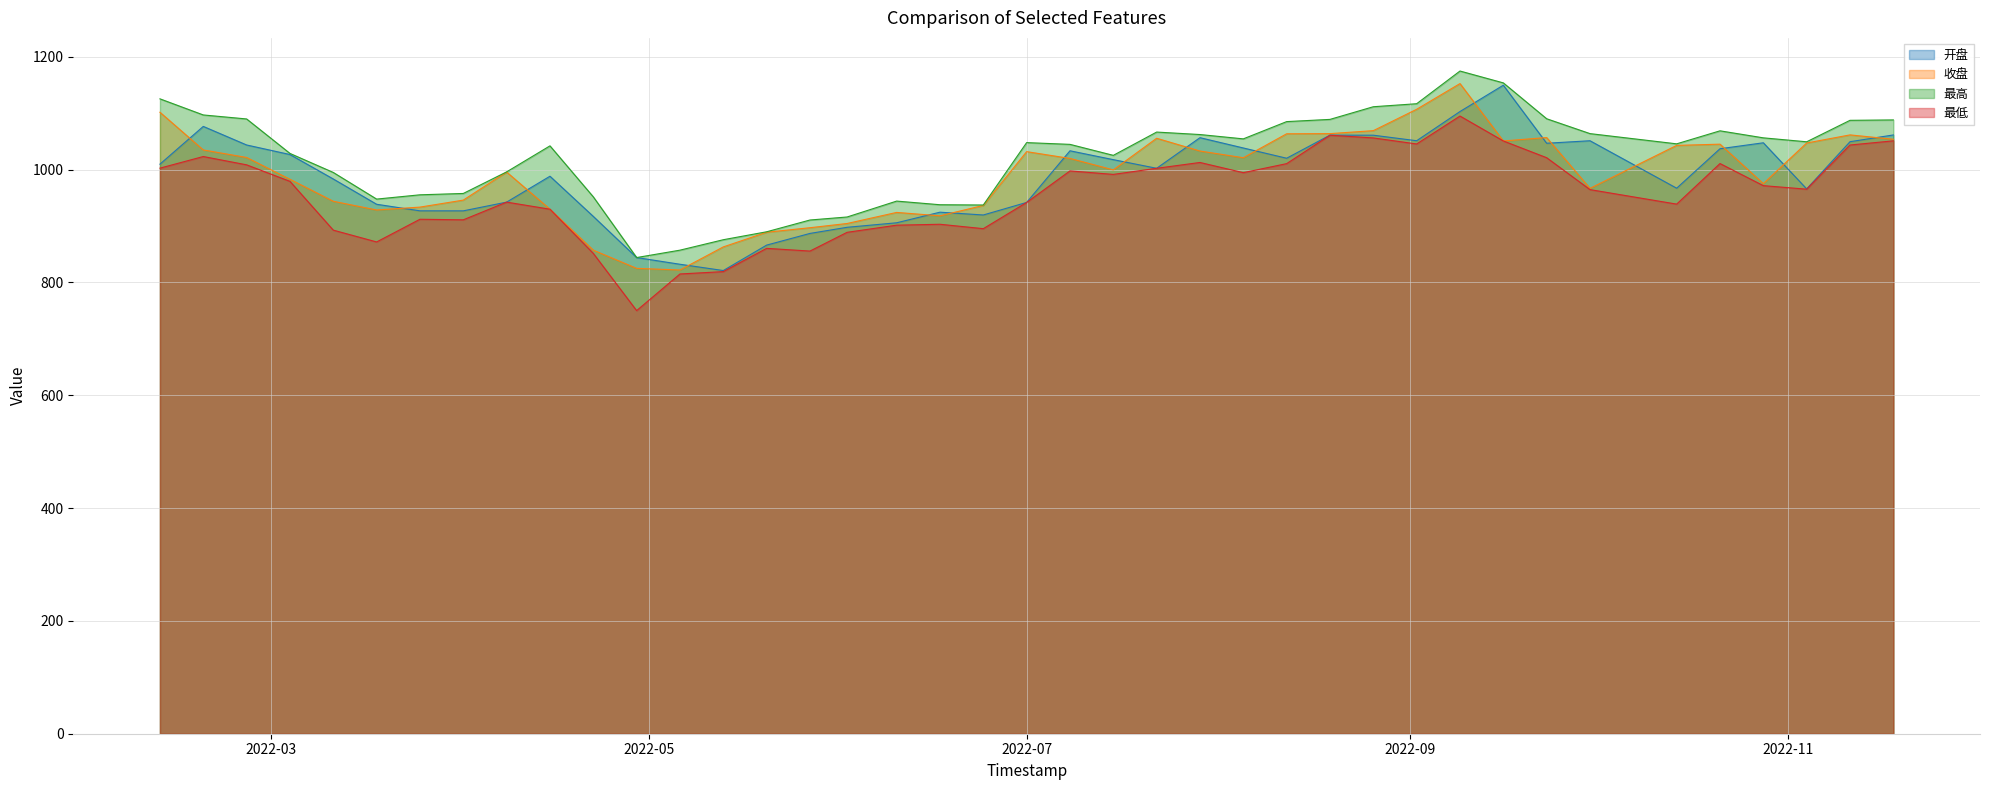

Is it true that 收盘 equals 1021.5 at 2022-02-25?

True